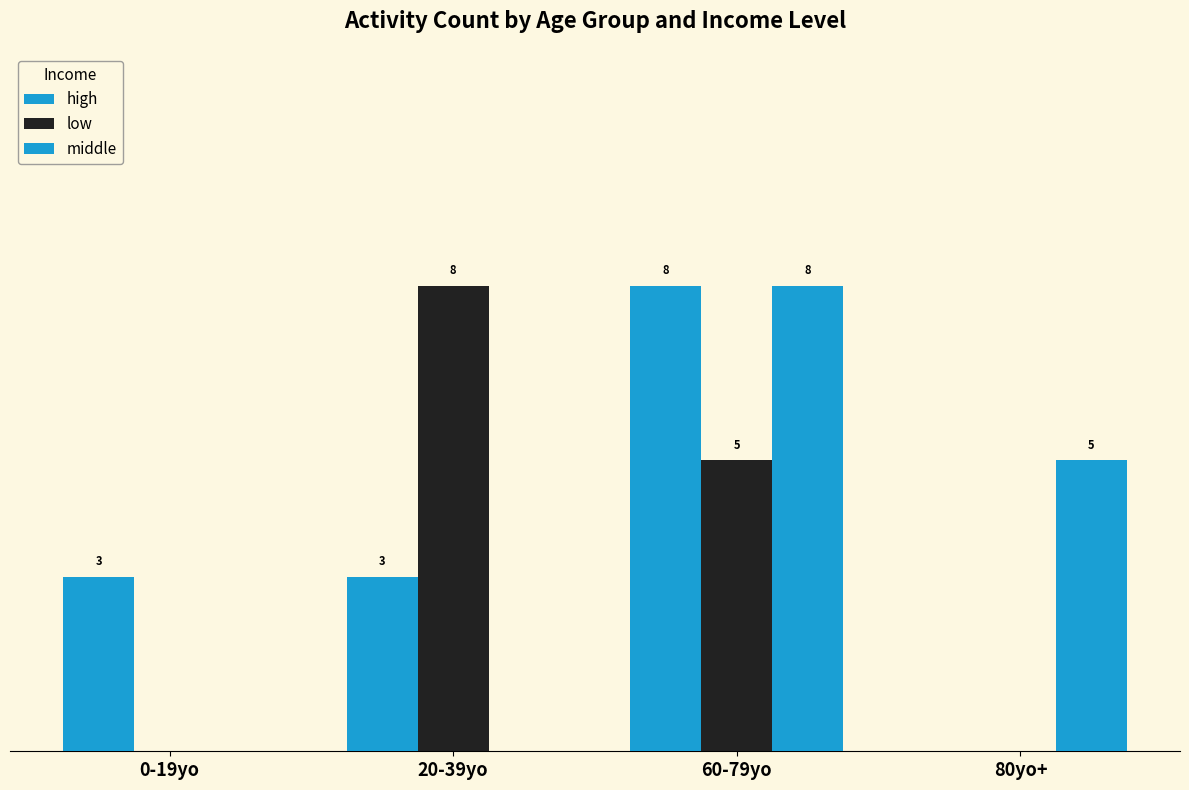

Are the bars grouped side by side (vs. stacked)?

Yes